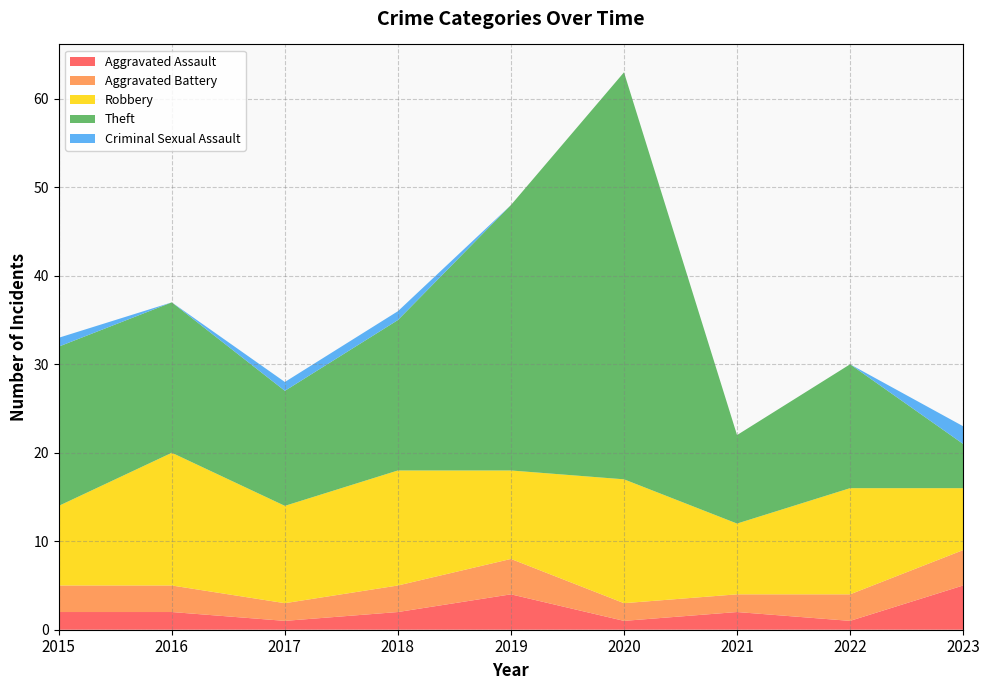

Reading left to right, transcribe all the data shown in this chart.

Aggravated Assault: 2015=2	2016=2	2017=1	2018=2	2019=4	2020=1	2021=2	2022=1	2023=5
Aggravated Battery: 2015=3	2016=3	2017=2	2018=3	2019=4	2020=2	2021=2	2022=3	2023=4
Robbery: 2015=9	2016=15	2017=11	2018=13	2019=10	2020=14	2021=8	2022=12	2023=7
Theft: 2015=18	2016=17	2017=13	2018=17	2019=30	2020=46	2021=10	2022=14	2023=5
Criminal Sexual Assault: 2015=1	2016=0	2017=1	2018=1	2019=0	2020=0	2021=0	2022=0	2023=2